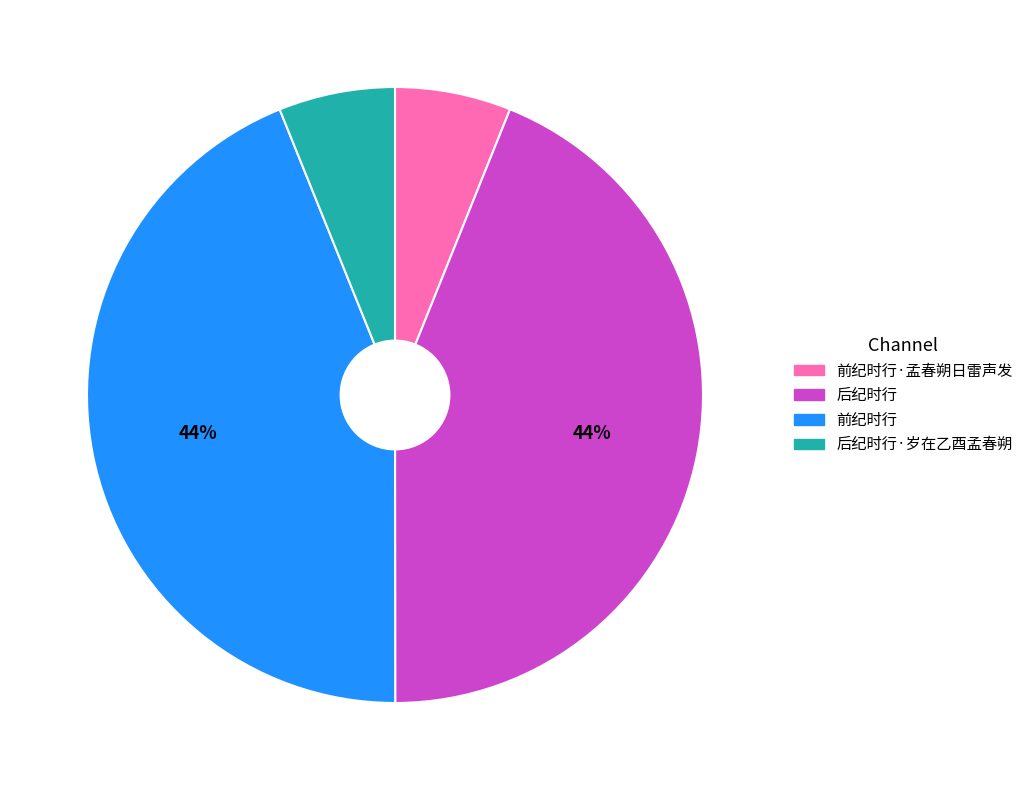

To the nearest percent, what percentage of the pie is 后纪时行?

44%